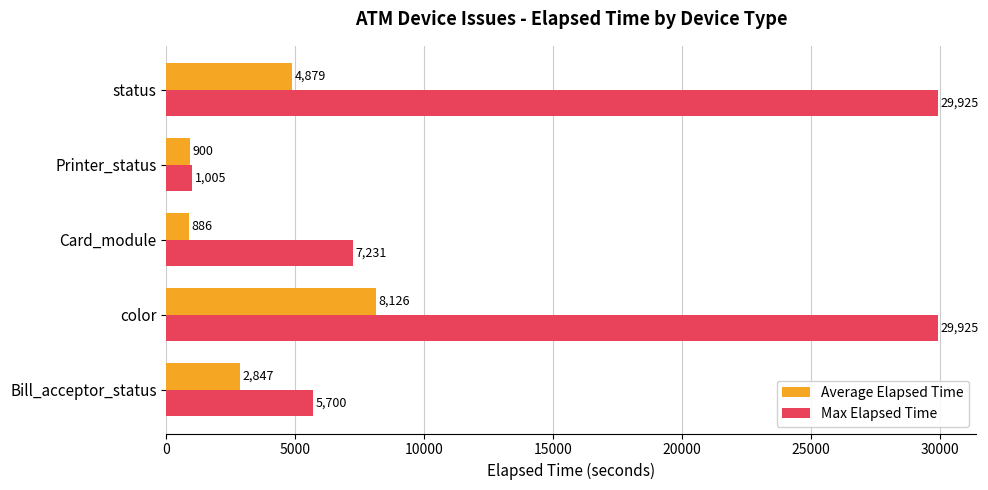

What is the minimum value for Max Elapsed Time?

1005